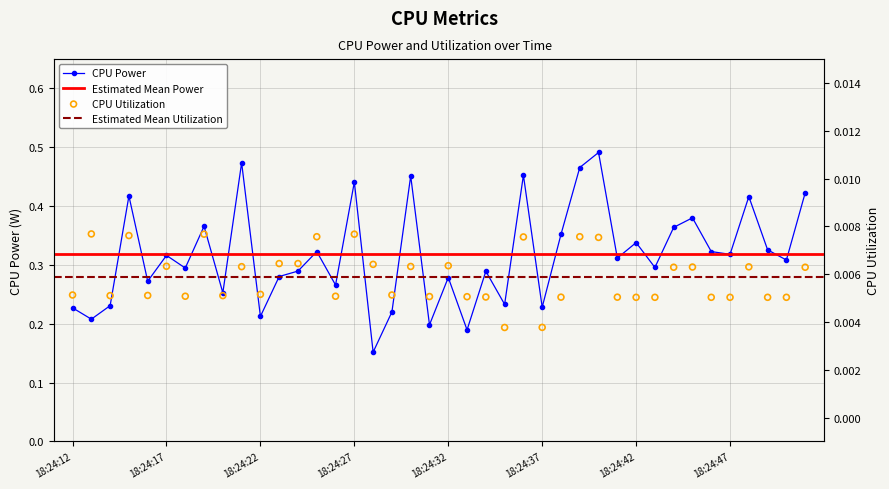

Which series contains the lowest Y value?

CPU Utilization